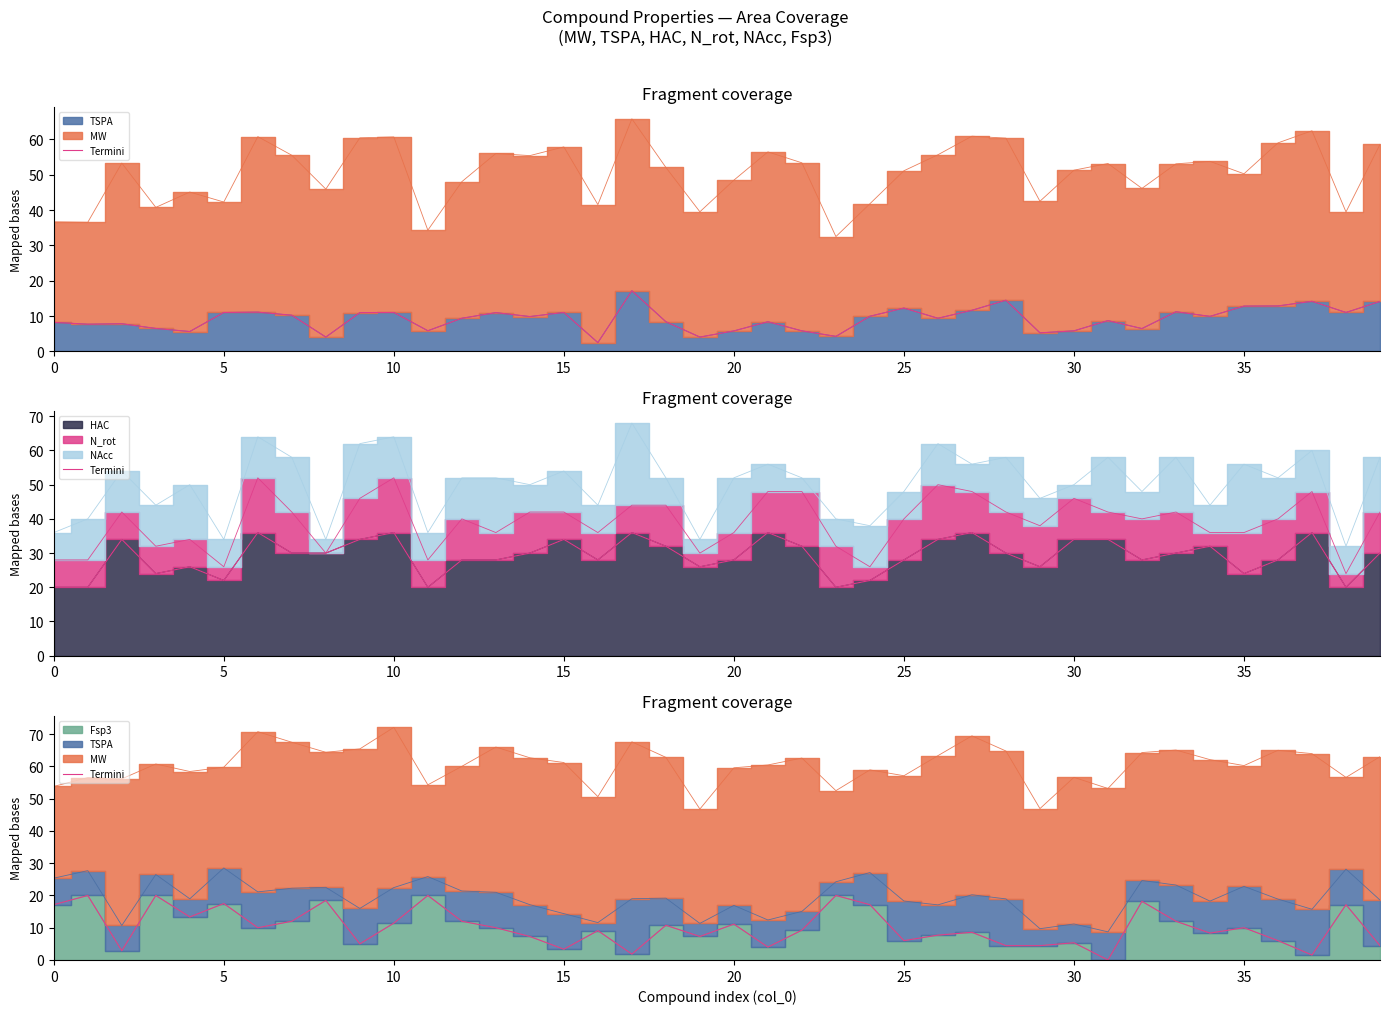

How many values exceed 10?

17